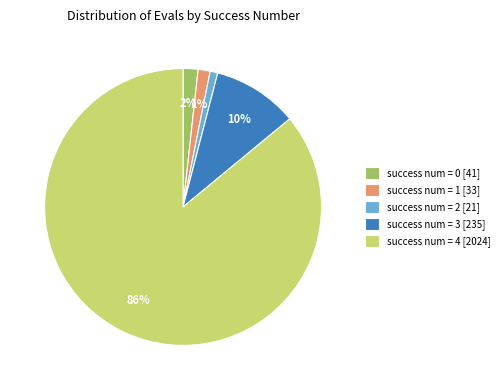

Which has a higher value, success num = 2 [21] or success num = 0 [41]?

success num = 0 [41]